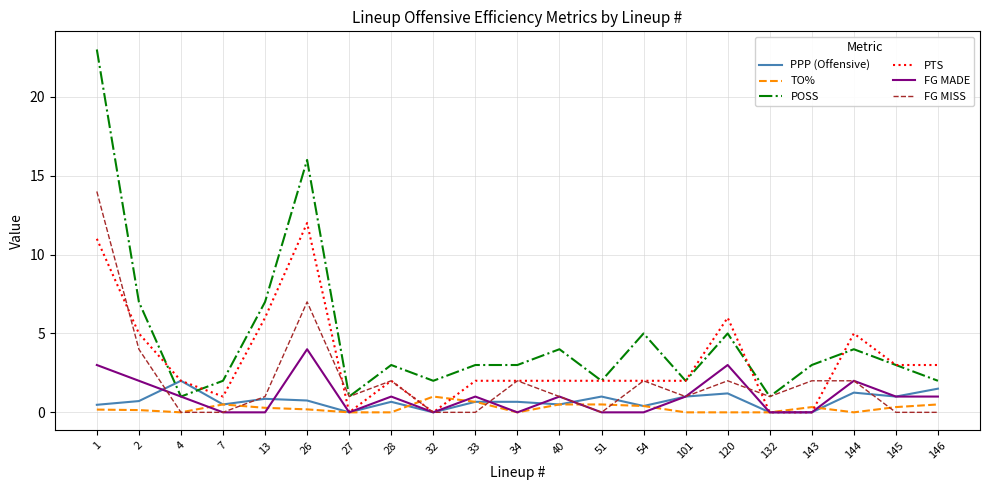

Rank the series by their maximum value, from highest to lowest.

POSS, FG MISS, PTS, FG MADE, PPP (Offensive), TO%